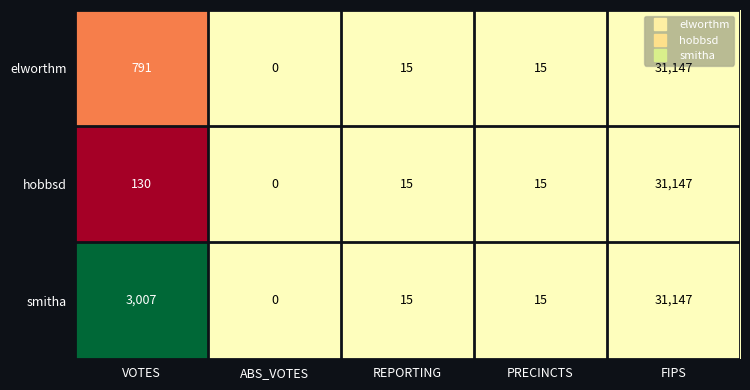

What value does the elworthm series have at VOTES, to the nearest 10?

790